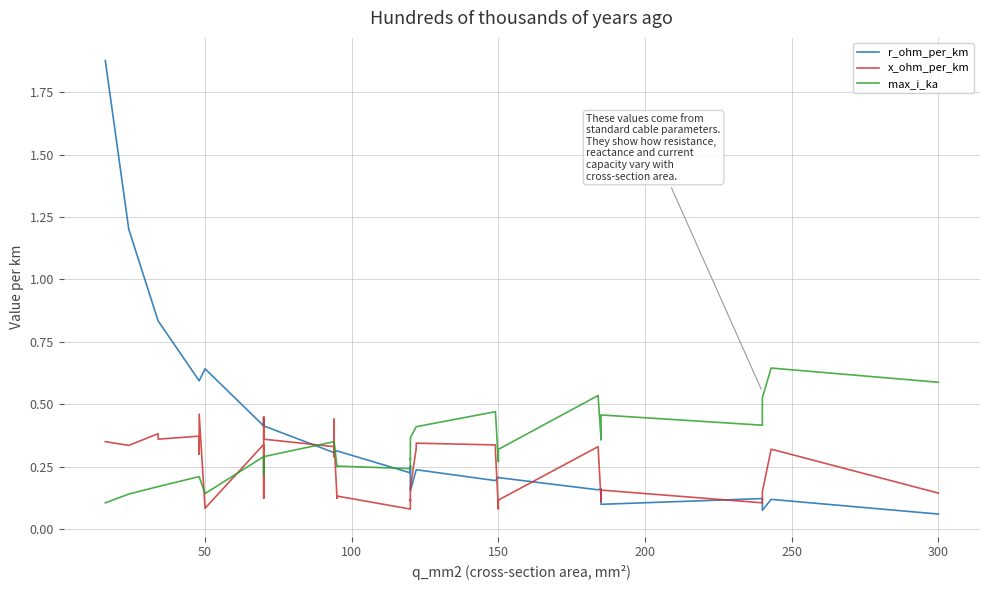

List the series in order of their peak value, highest first.

r_ohm_per_km, max_i_ka, x_ohm_per_km